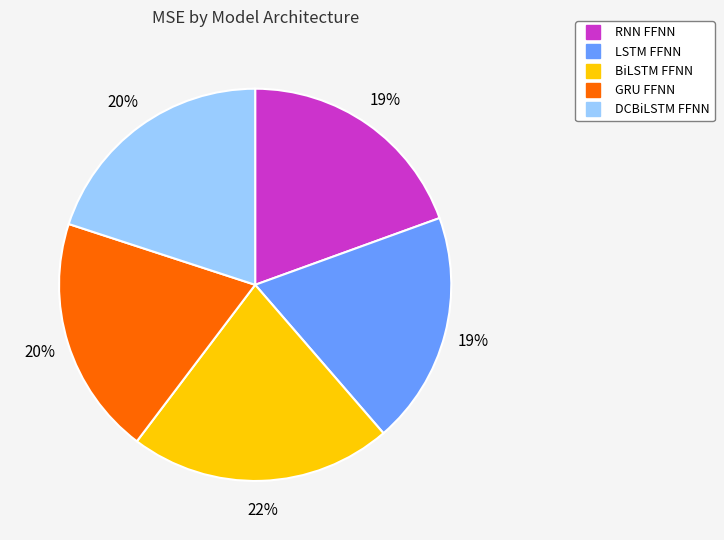

Is there a majority slice in this chart?

No